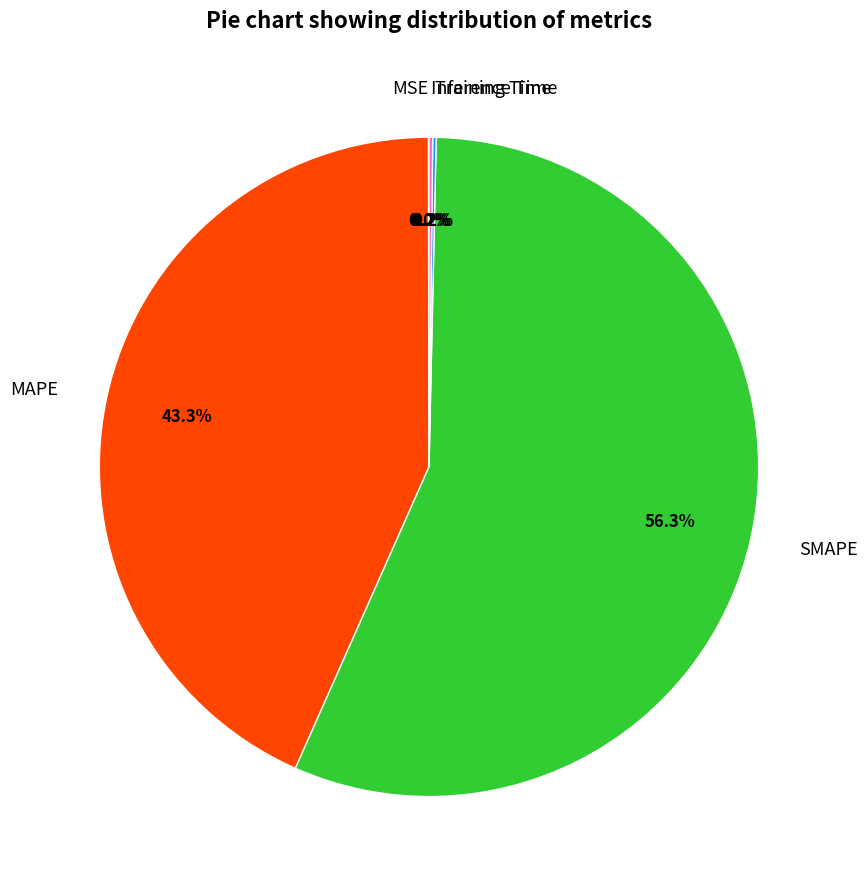

Which slice is the largest?

SMAPE